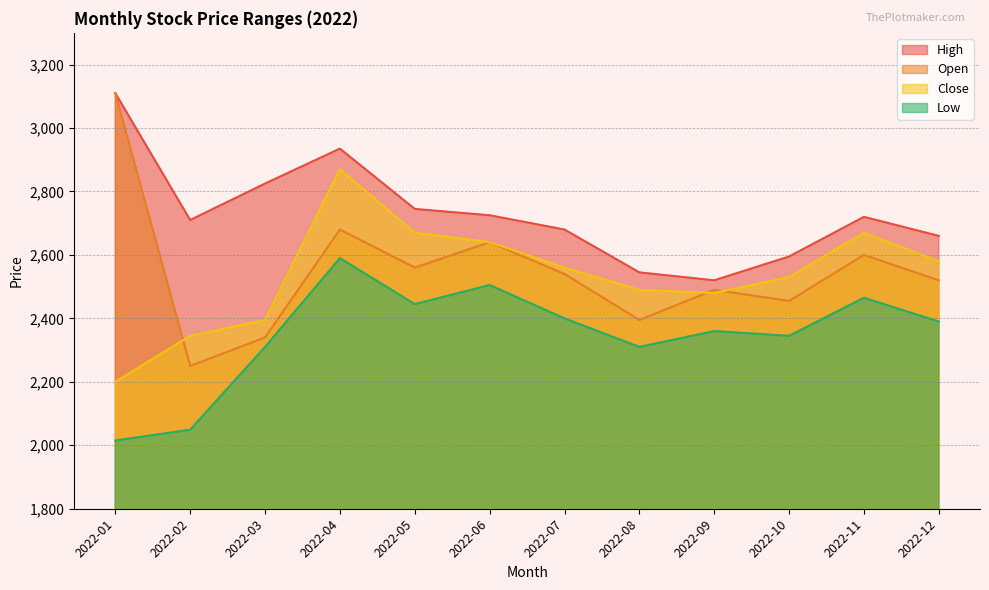

What is the average value of the High series?

2731